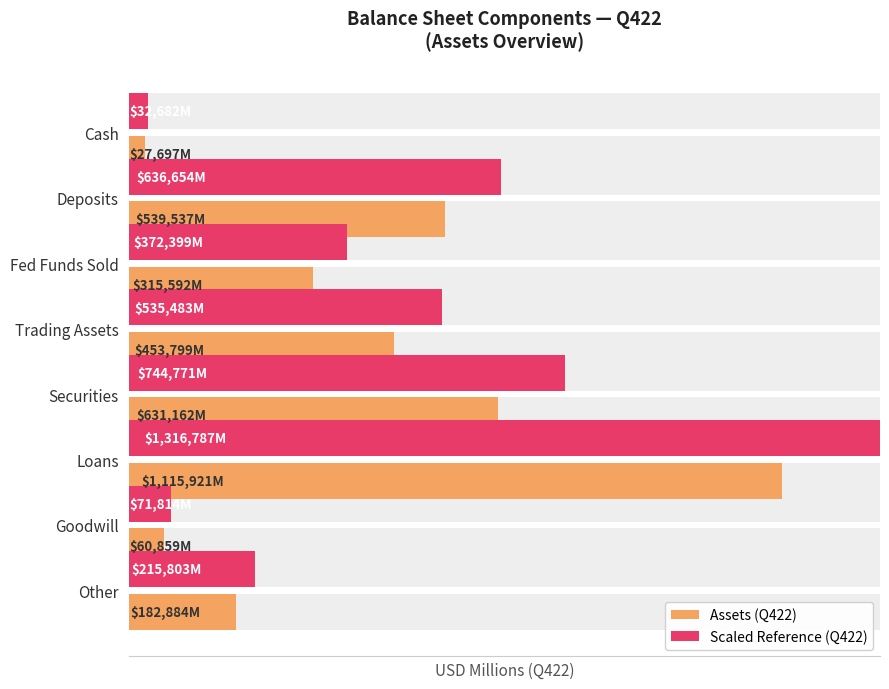

What is the greatest value displayed?

1316786.8